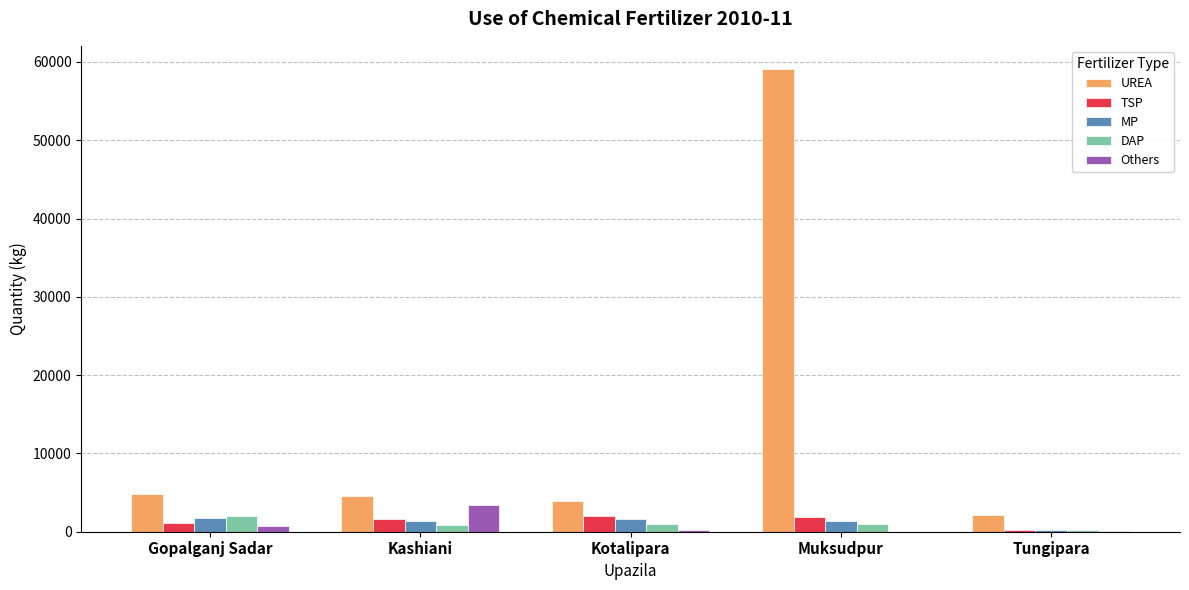

Which series has the widest spread of values?

UREA